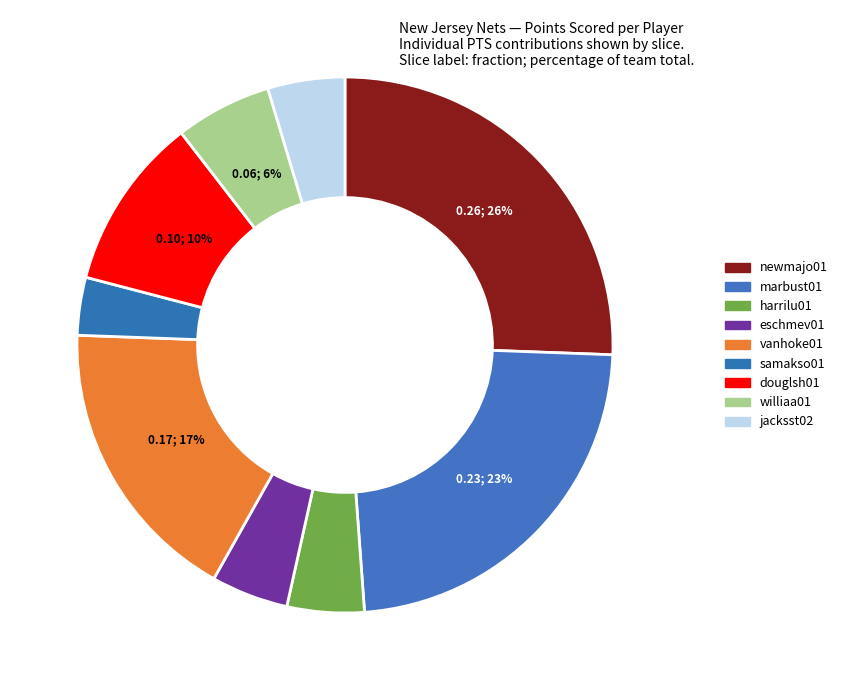

Which slice is the smallest?

samakso01